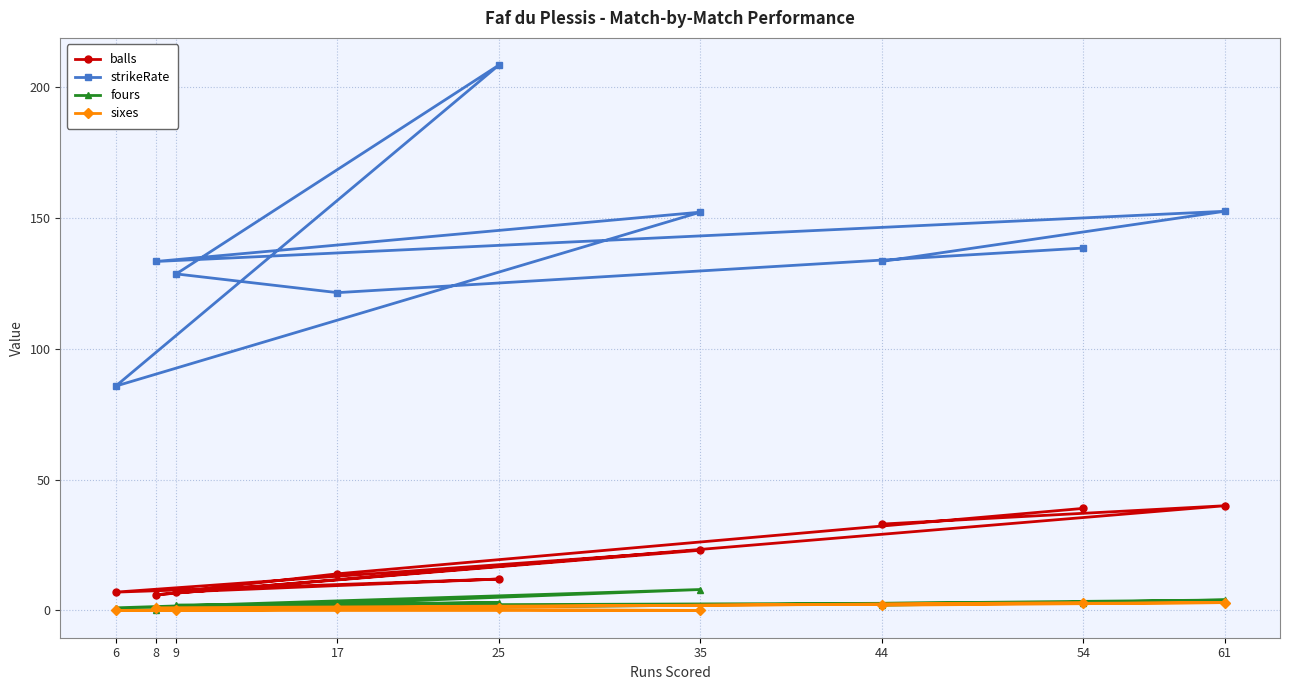

Which series has the largest total across all categories?

strikeRate